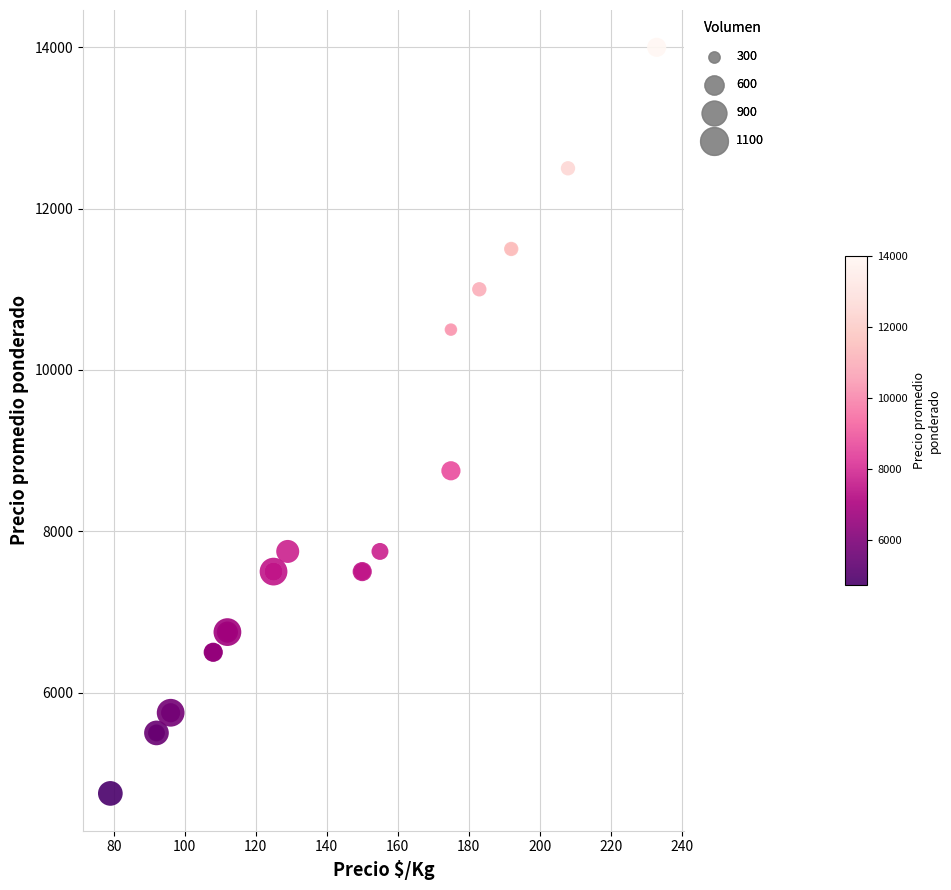

What Y value in the scatter plot is closest to 9375?

8750